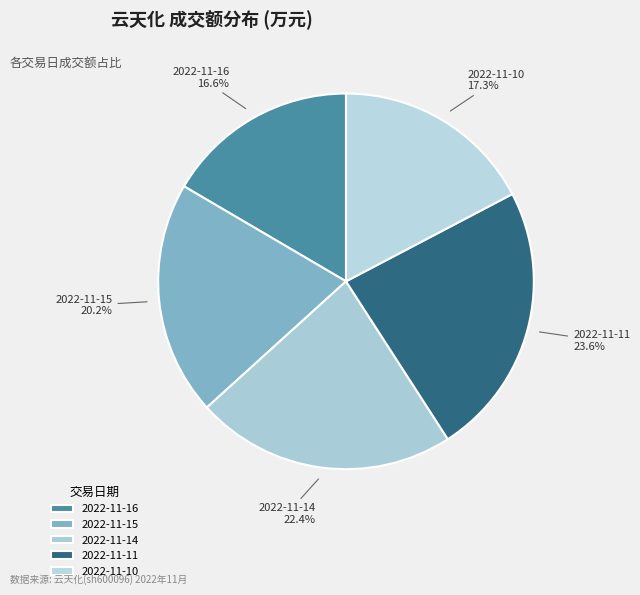

To the nearest percent, what is the average slice percentage?

20%